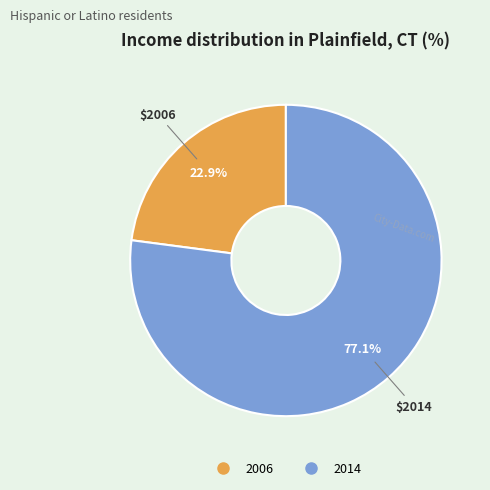

What percentage do 2014 and 2006 together represent?

100.0%